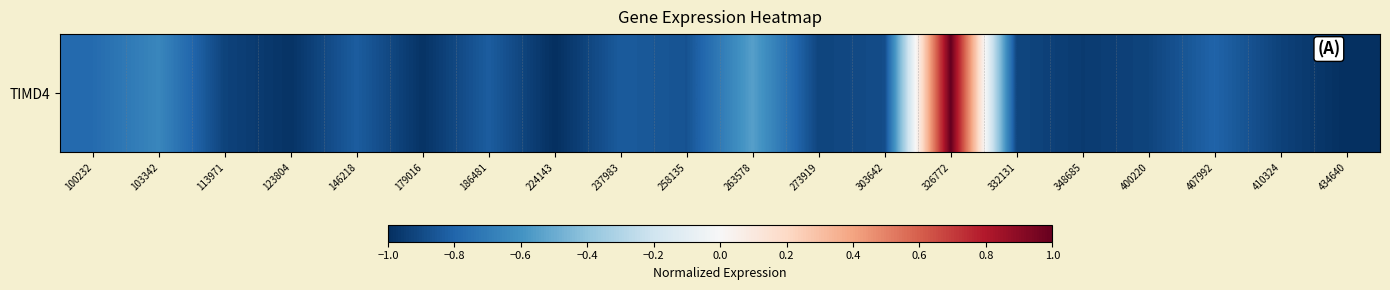

What is the difference between the maximum and minimum values?

2.0